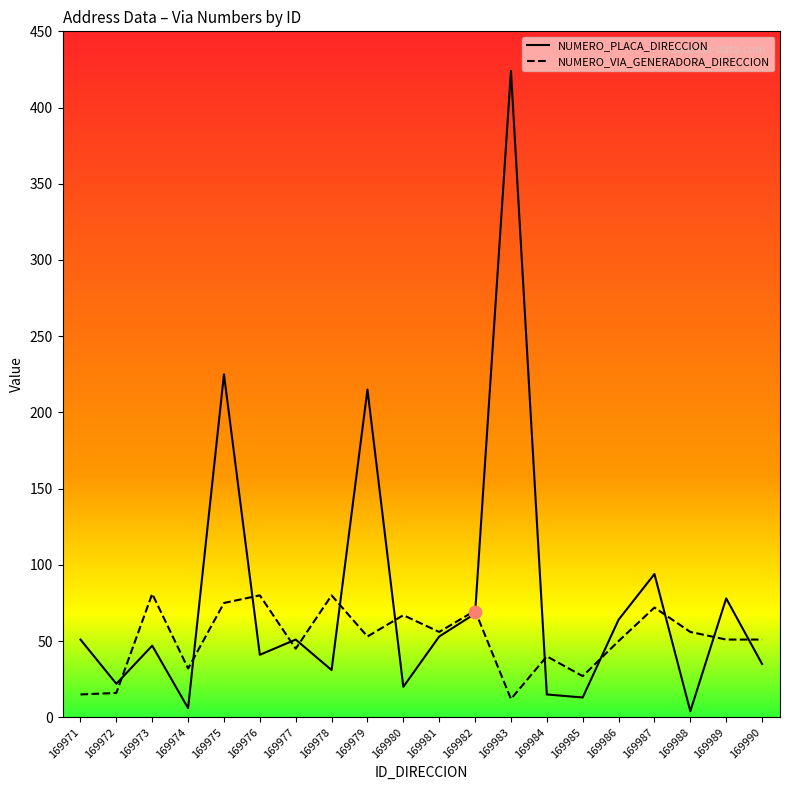

What is the total value across all series at 169986?

114